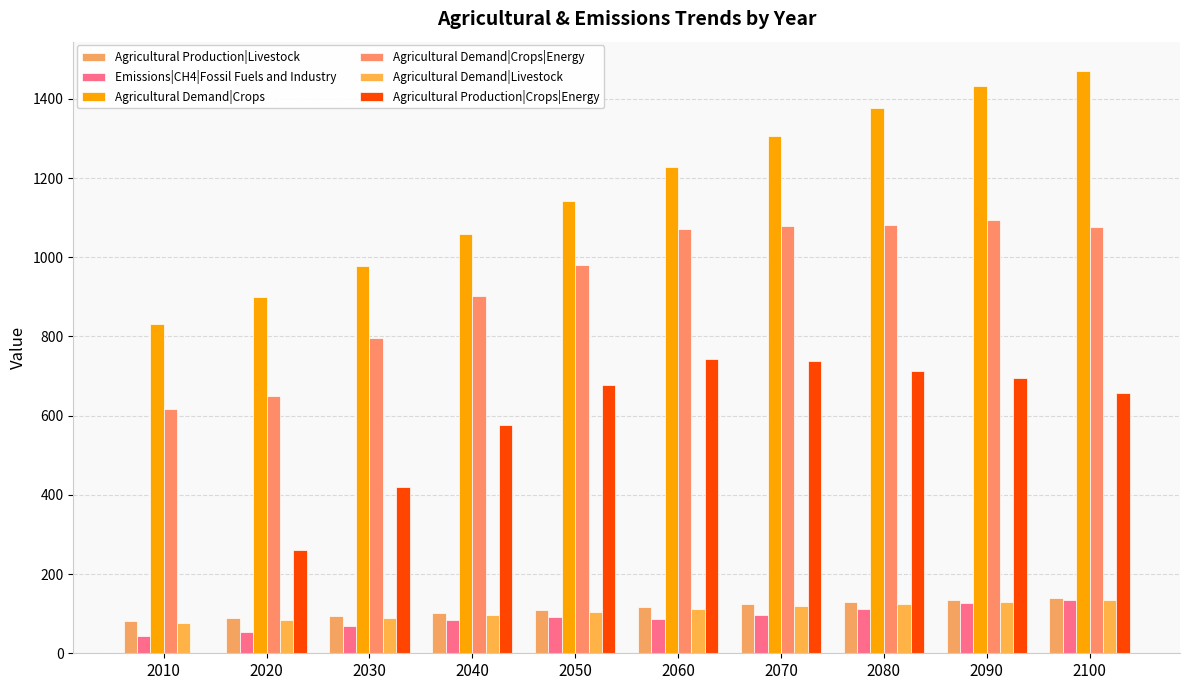

How many groups of bars are there?

10